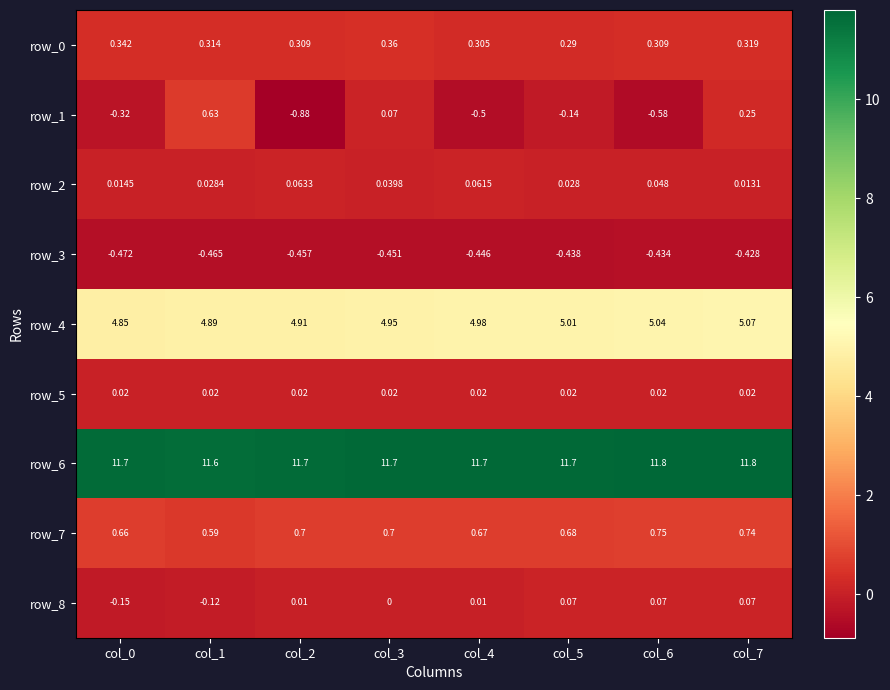

At how many categories does at least one series exceed 1?

8